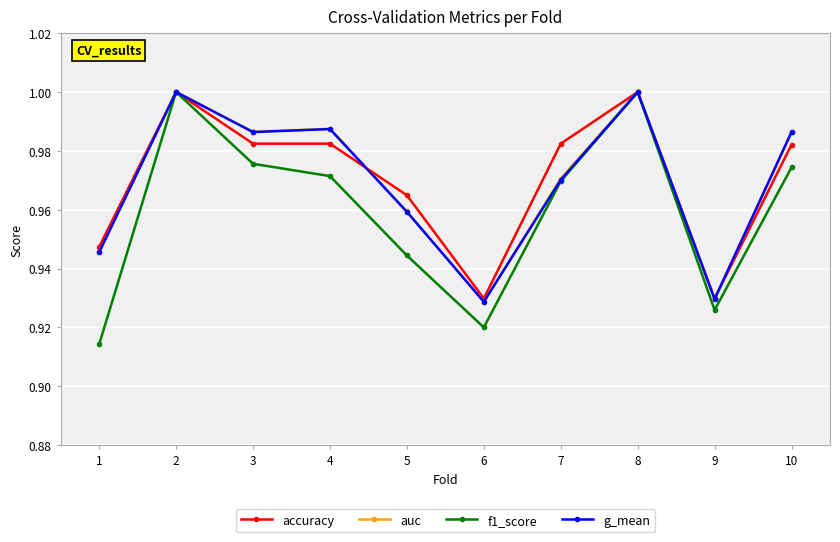

Which series has the widest spread of values?

f1_score